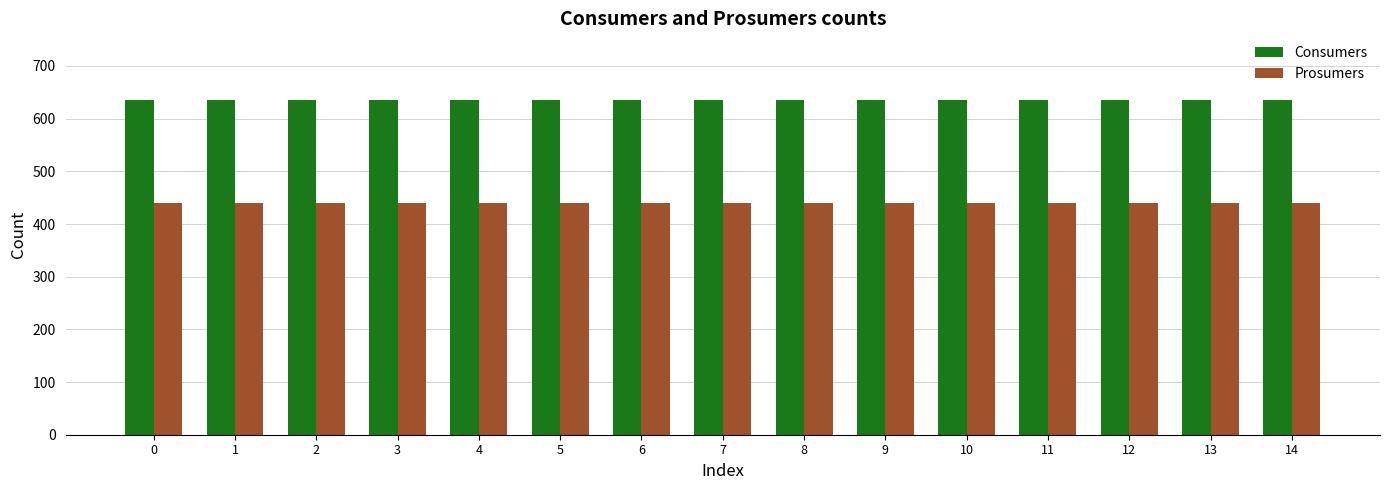

What are all the series names shown in the legend?

Consumers, Prosumers